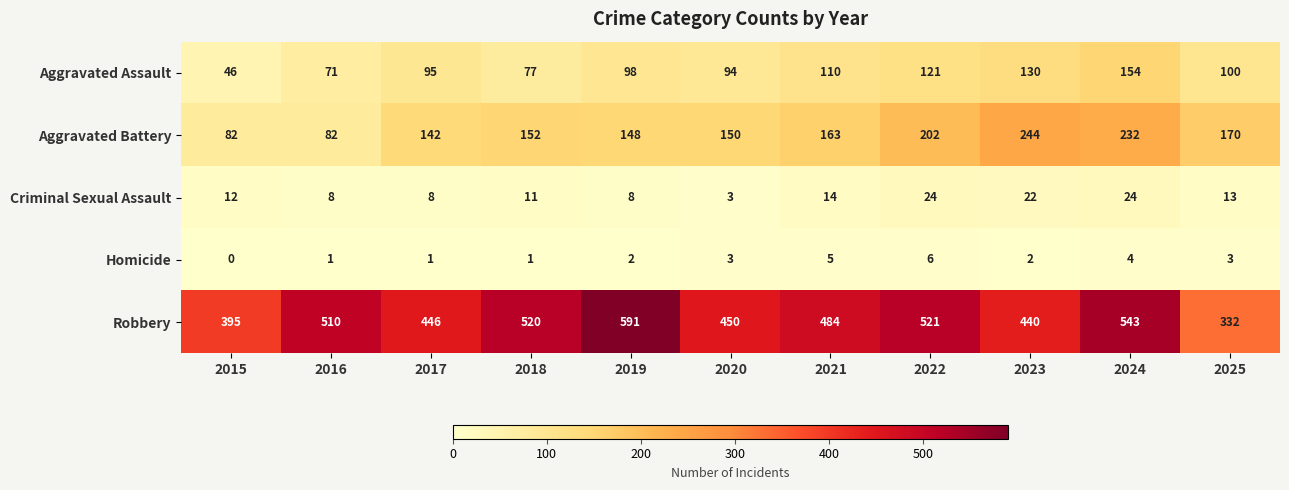

Read the Robbery value at 2015, to the nearest 5.

395